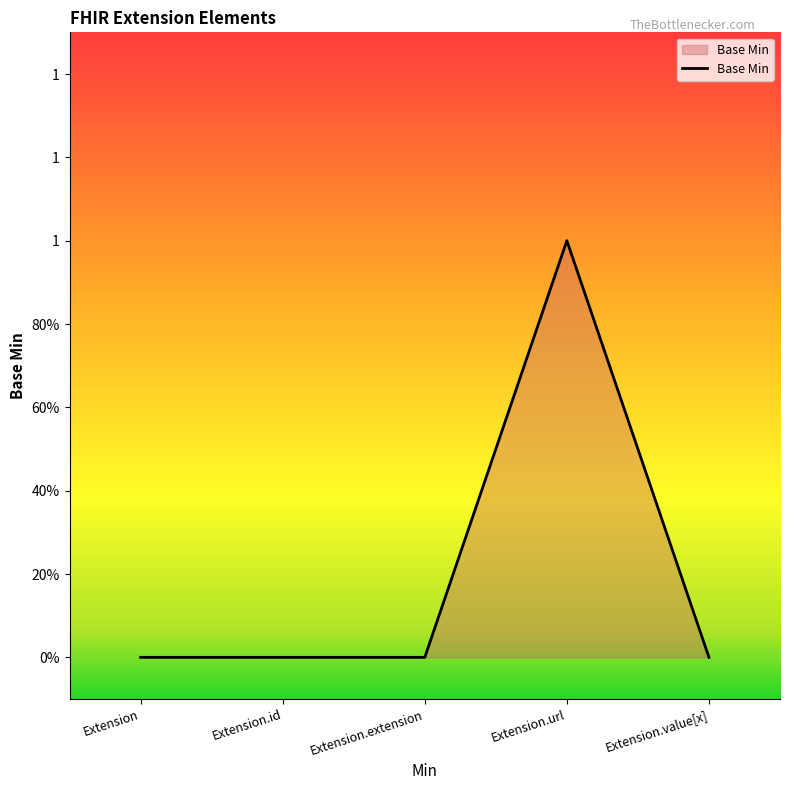

True or false: the data has more than 2 interior local peaks.

False